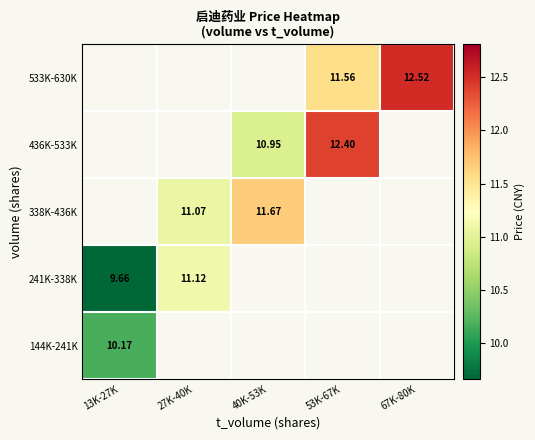

How many values in 241K-338K are above zero?

2